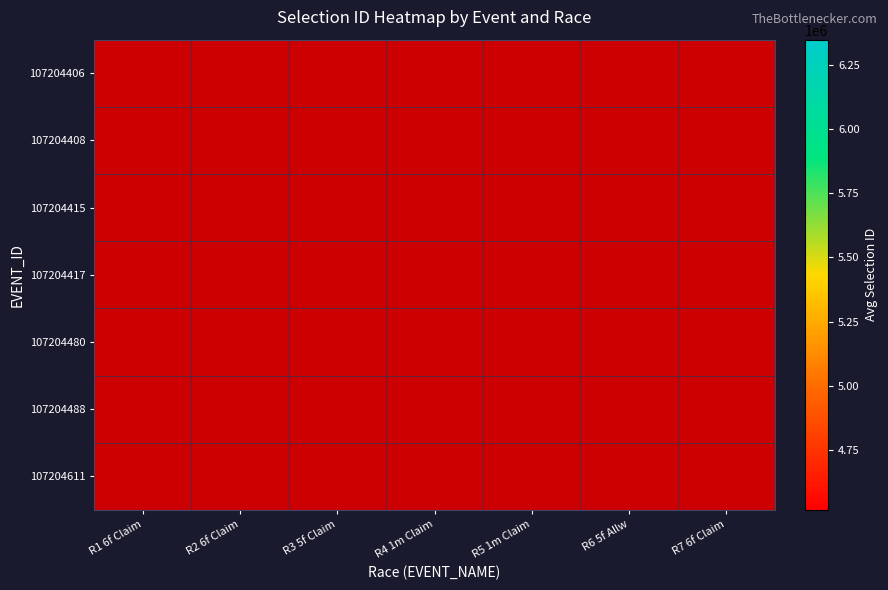

Which series changed the most between R2 6f Claim and R6 5f Allw?

107204408